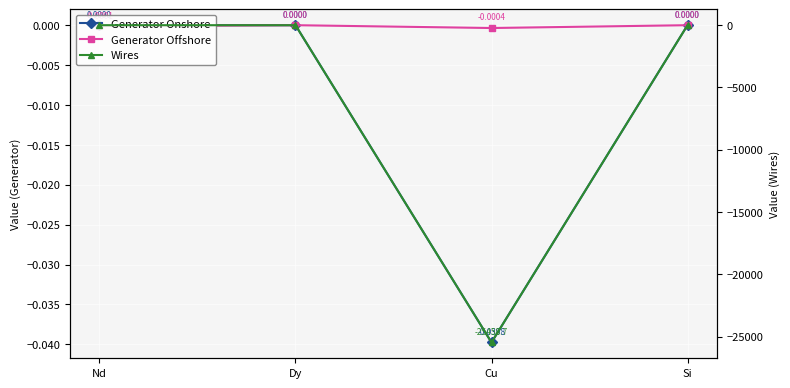

The value of Wires at Nd is 0.0. True or false?

True